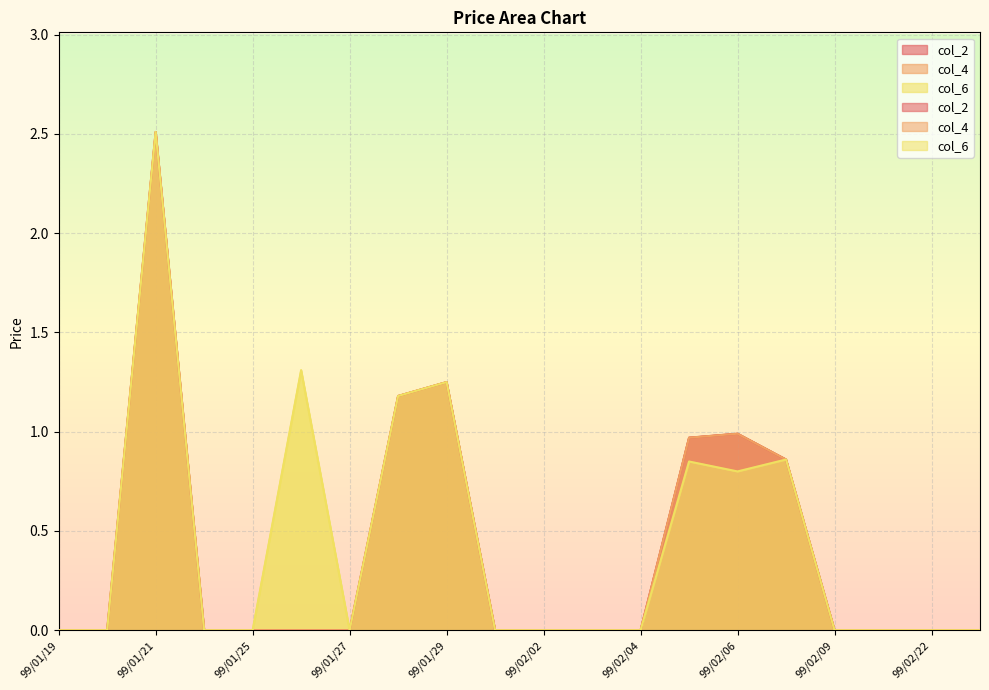

What is the difference between the second highest and second lowest values in the col_4 series?

1.2